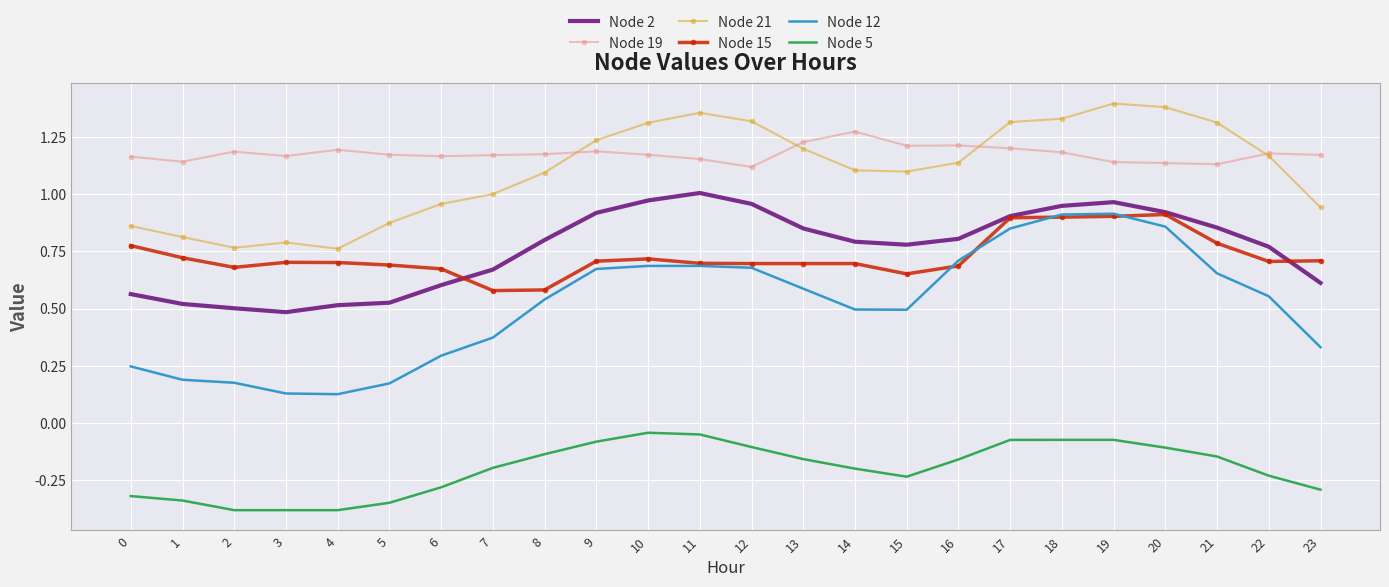

What is the lowest value of the Node 5 series?

-0.4